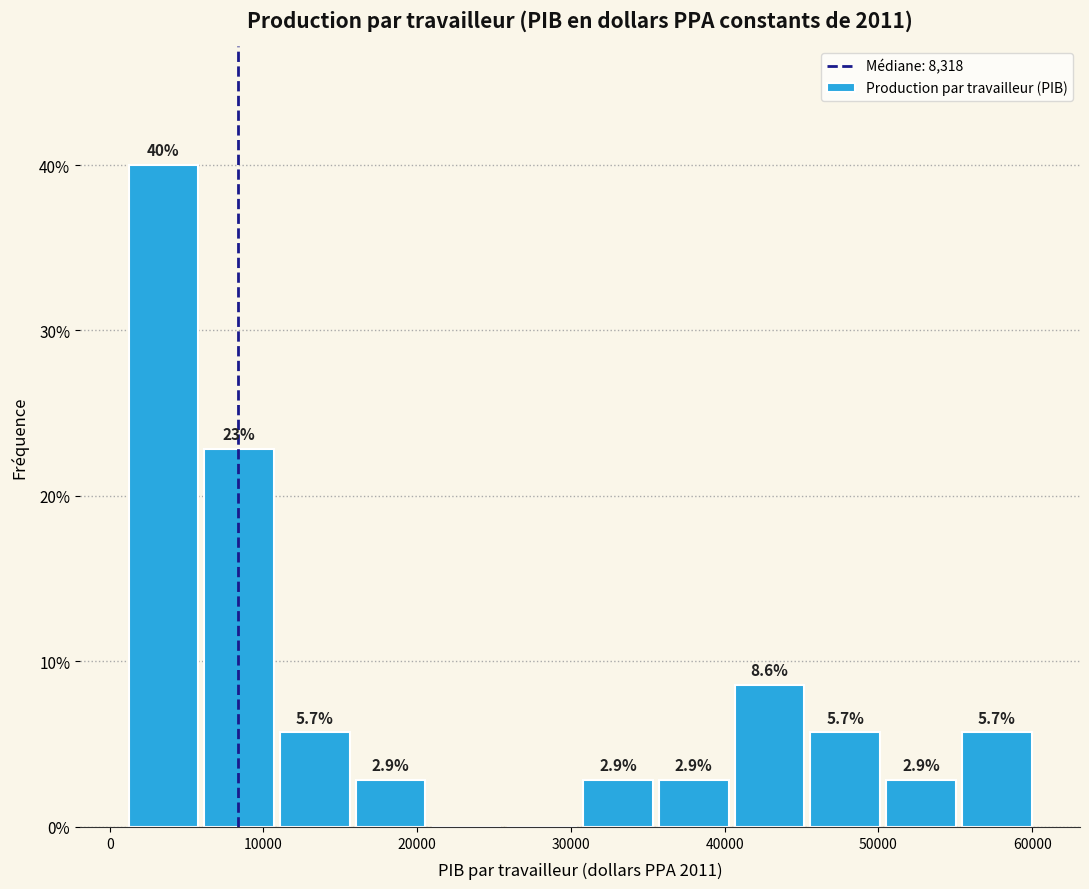

Which range on the x-axis has the tallest bar?

1000 to 6000